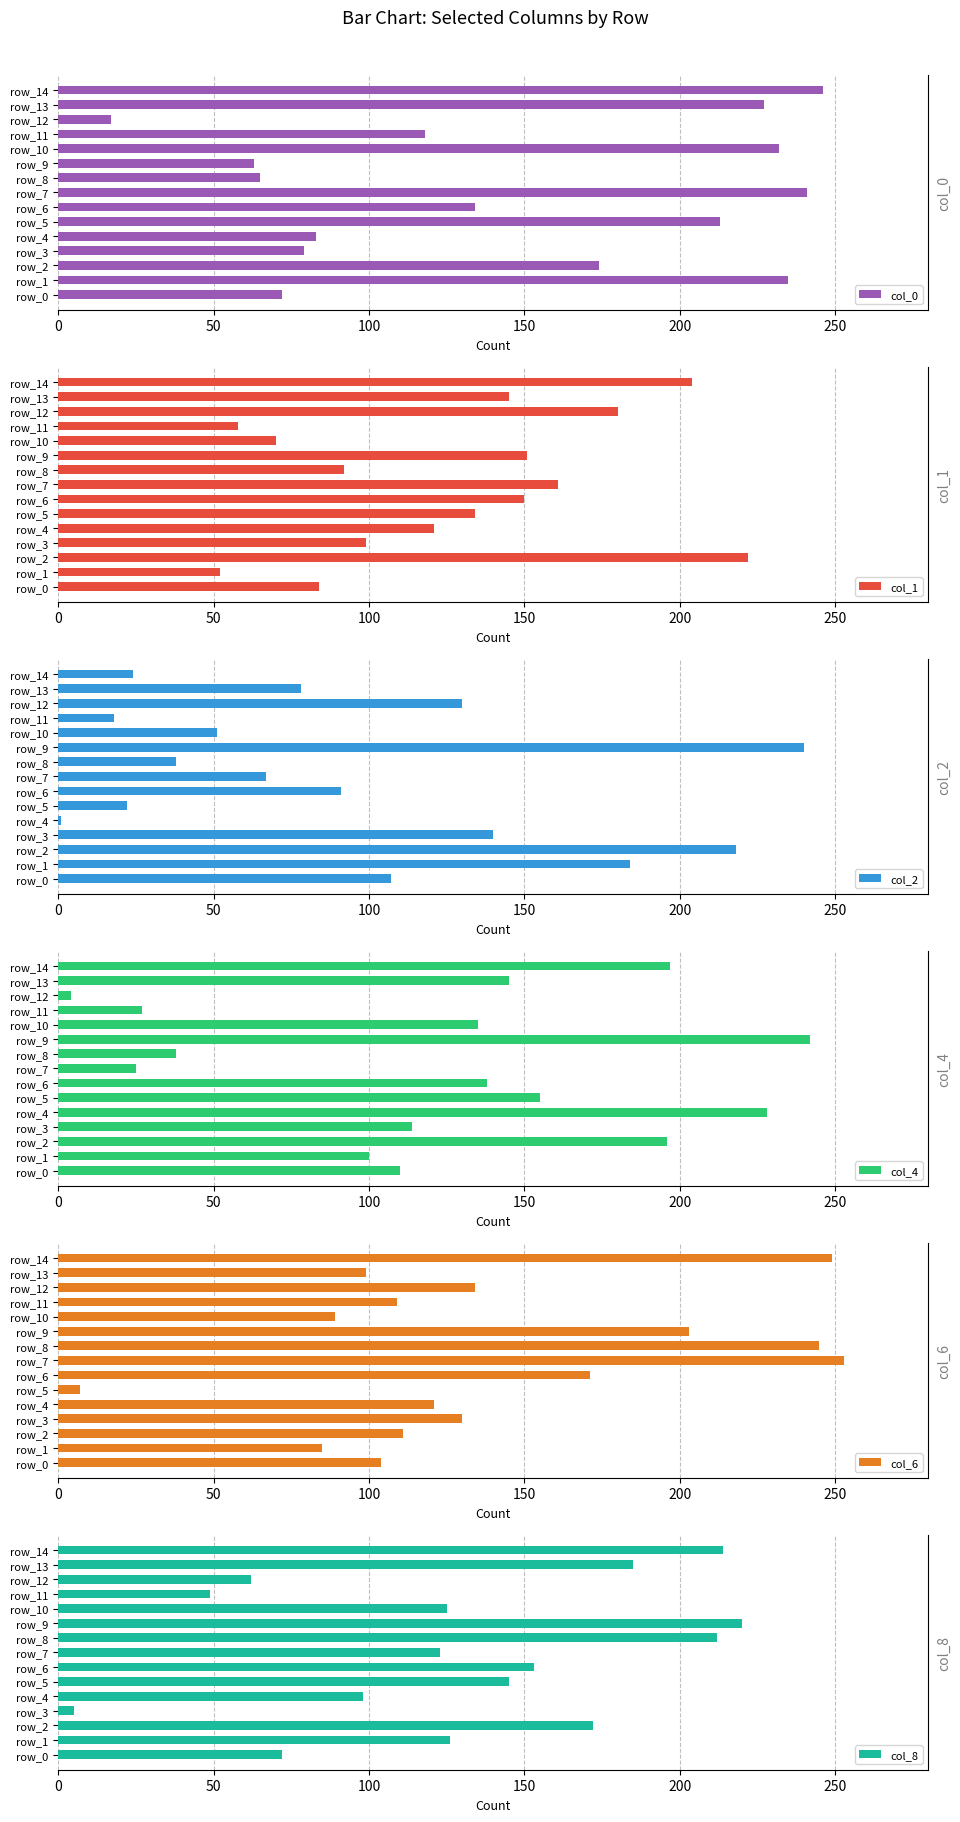

The col_0 series shows 93 at row_10. True or false?

False